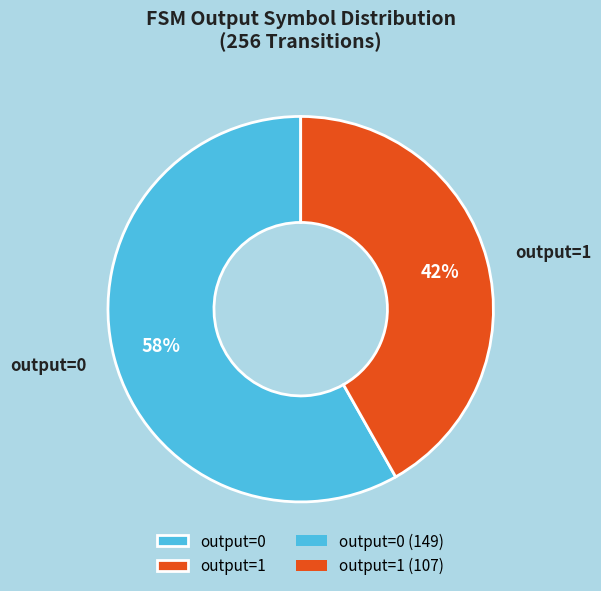

True or false: output=1 accounts for 42% of the total.

True